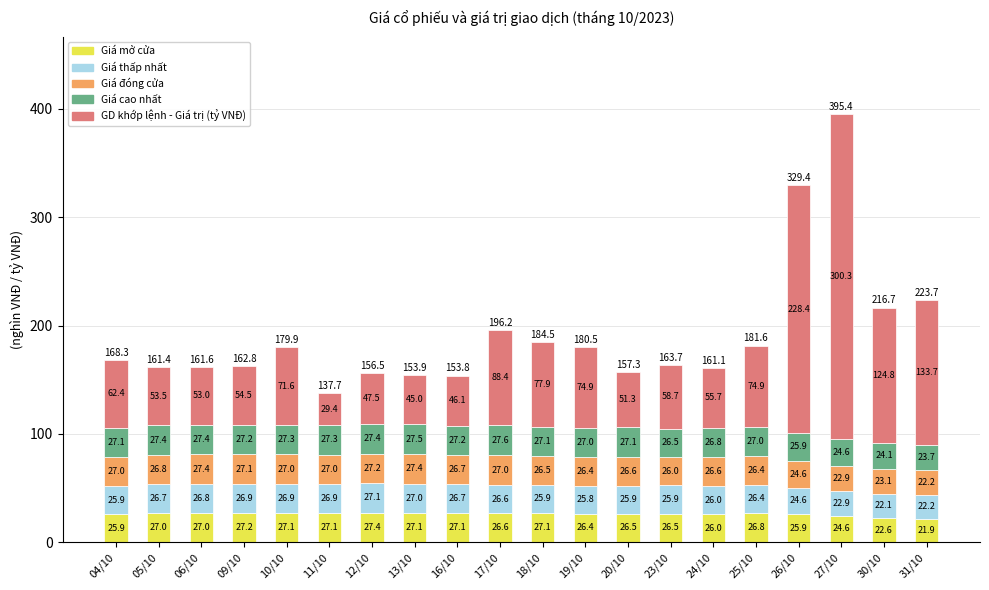

At which category is the sum across all series the highest?

27/10